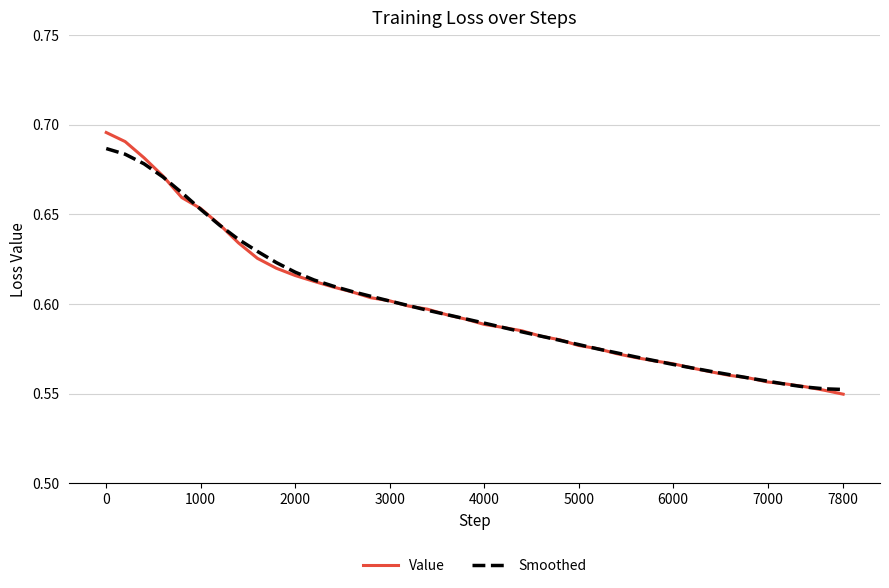

How many series are shown in this chart?

2